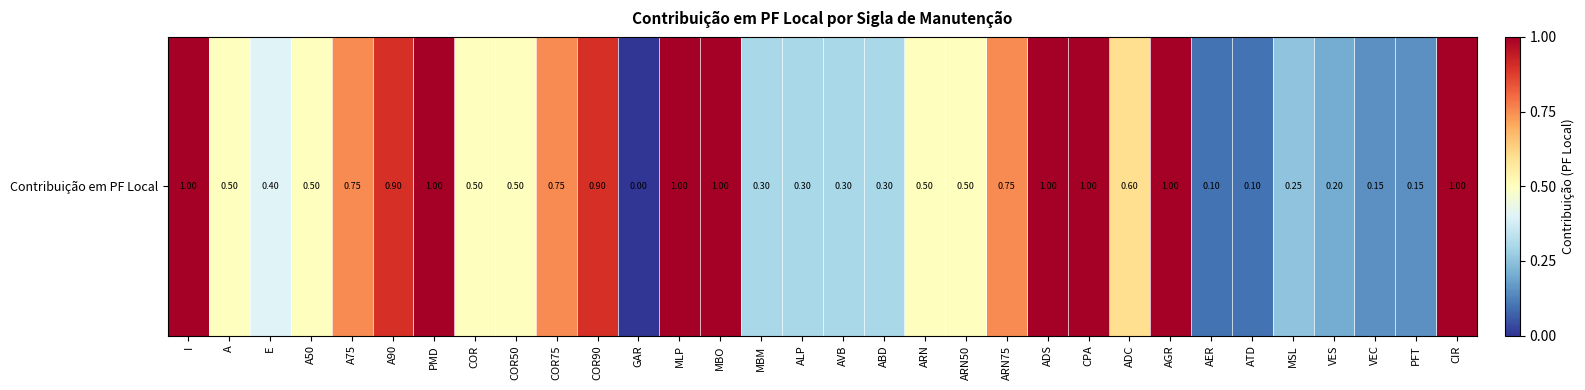

Which label corresponds to the smallest value in the chart?

GAR